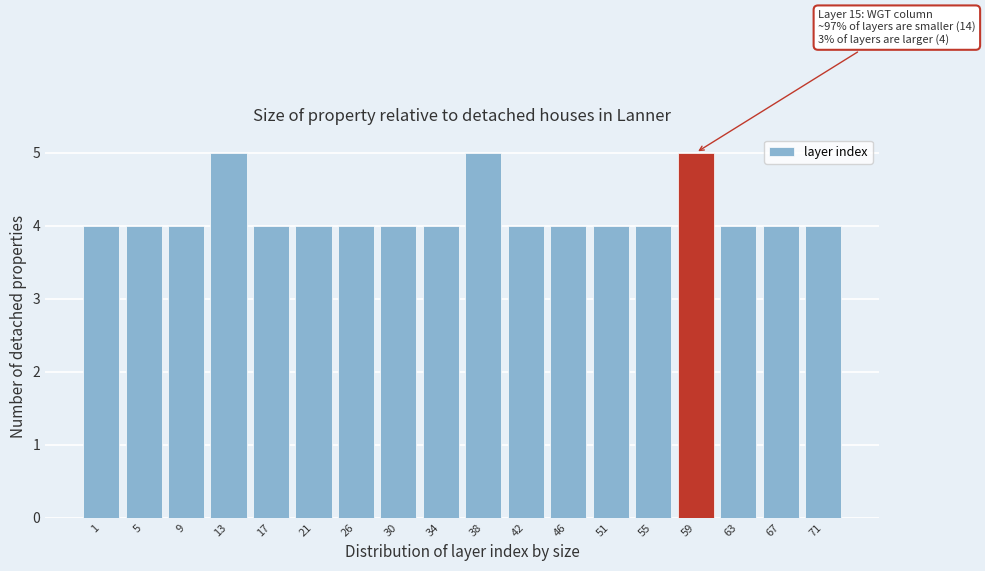

Reading left to right, what are all the values shown in this chart?

4	4	4	5	4	4	4	4	4	5	4	4	4	4	5	4	4	4